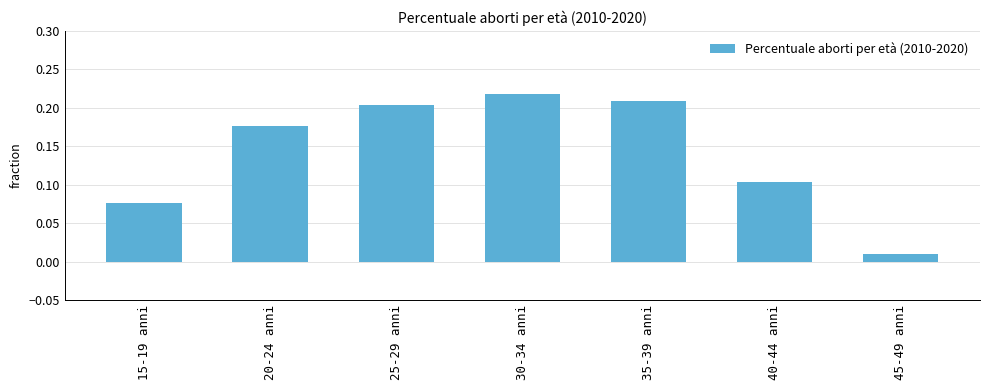

Which has a higher value, 25-29 anni or 20-24 anni?

25-29 anni